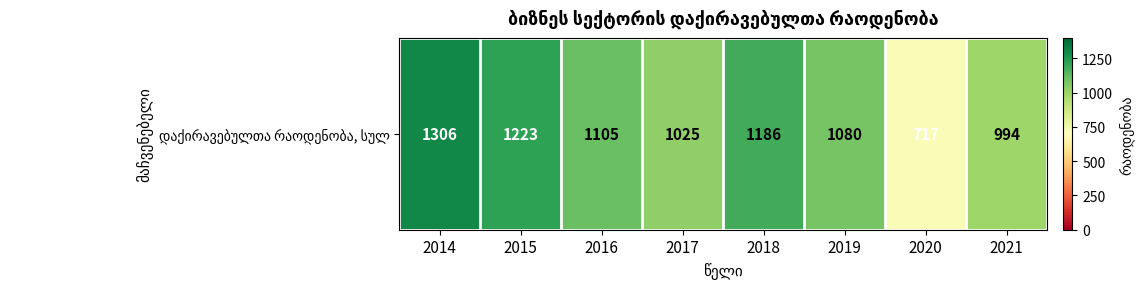

Reading left to right, transcribe all the data shown in this chart.

1306	1223	1105	1025	1186	1080	717	994